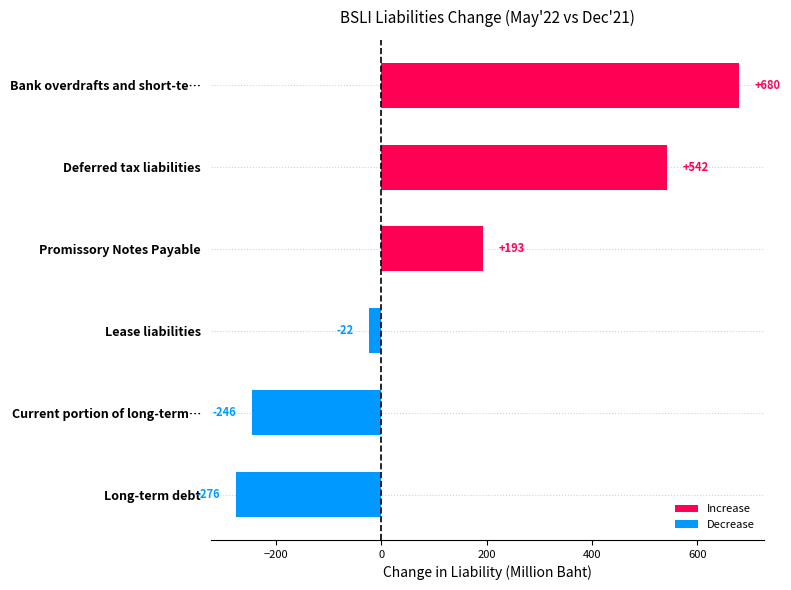

Which category has the lowest value across all series?

Long-term debt